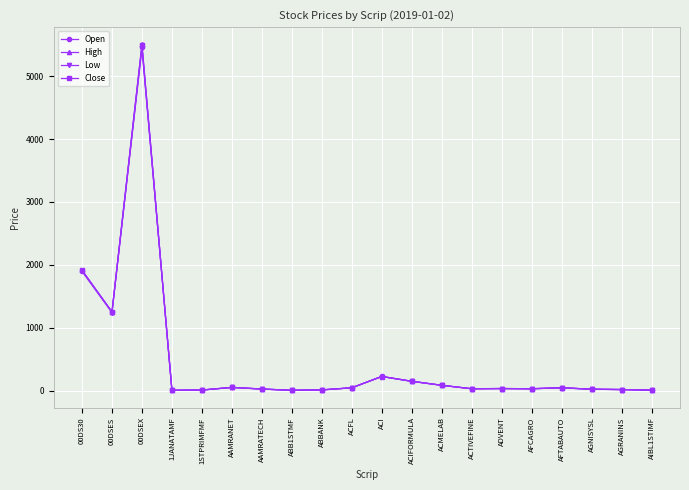

What is the label of the 10th point from the right?

ACI